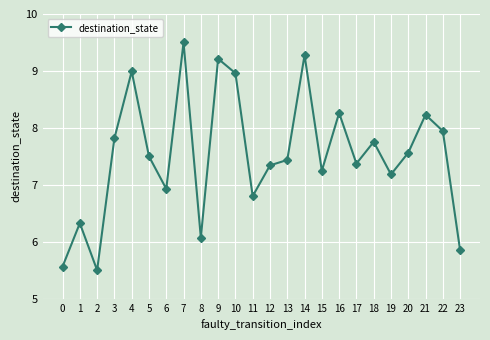

Approximately how many times larger is the value at 11 compared to 2?

1.2